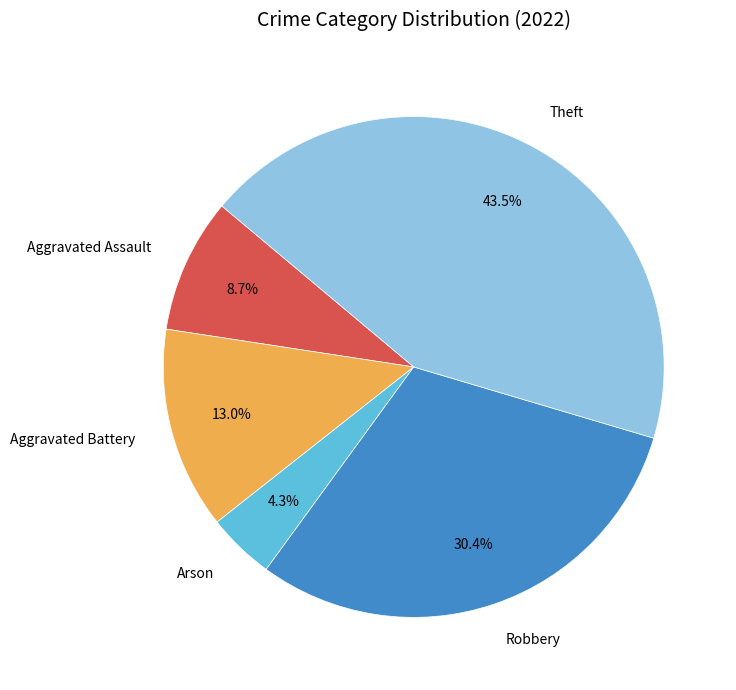

Rank the categories by value from lowest to highest.

Arson, Aggravated Assault, Aggravated Battery, Robbery, Theft